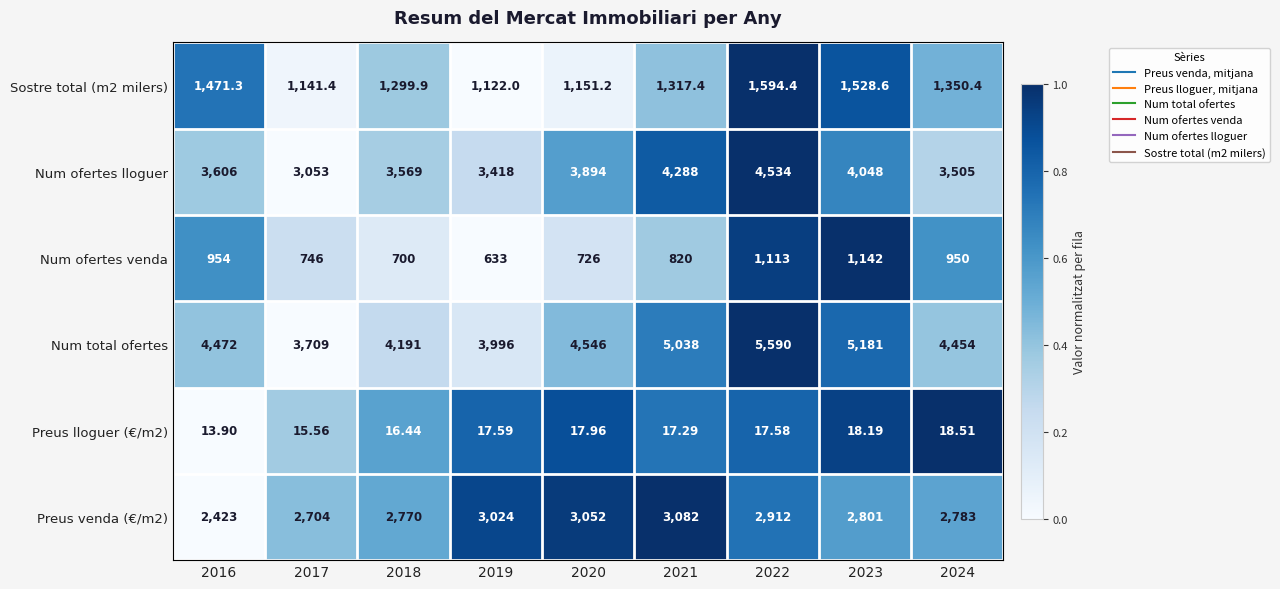

Which series changed the most between 2023 and 2024?

Num total ofertes